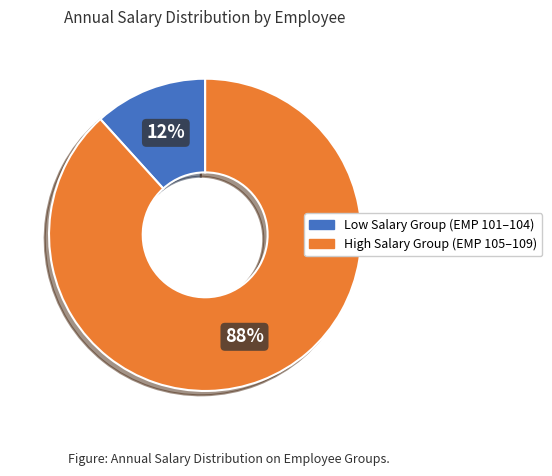

To the nearest percent, what is the average slice percentage?

50%